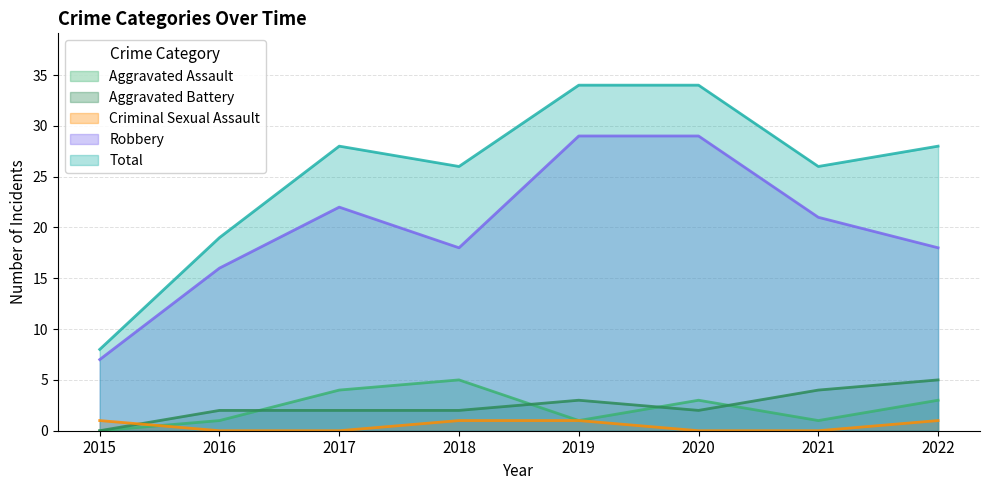

How many interior local peaks does the Aggravated Battery series have?

1